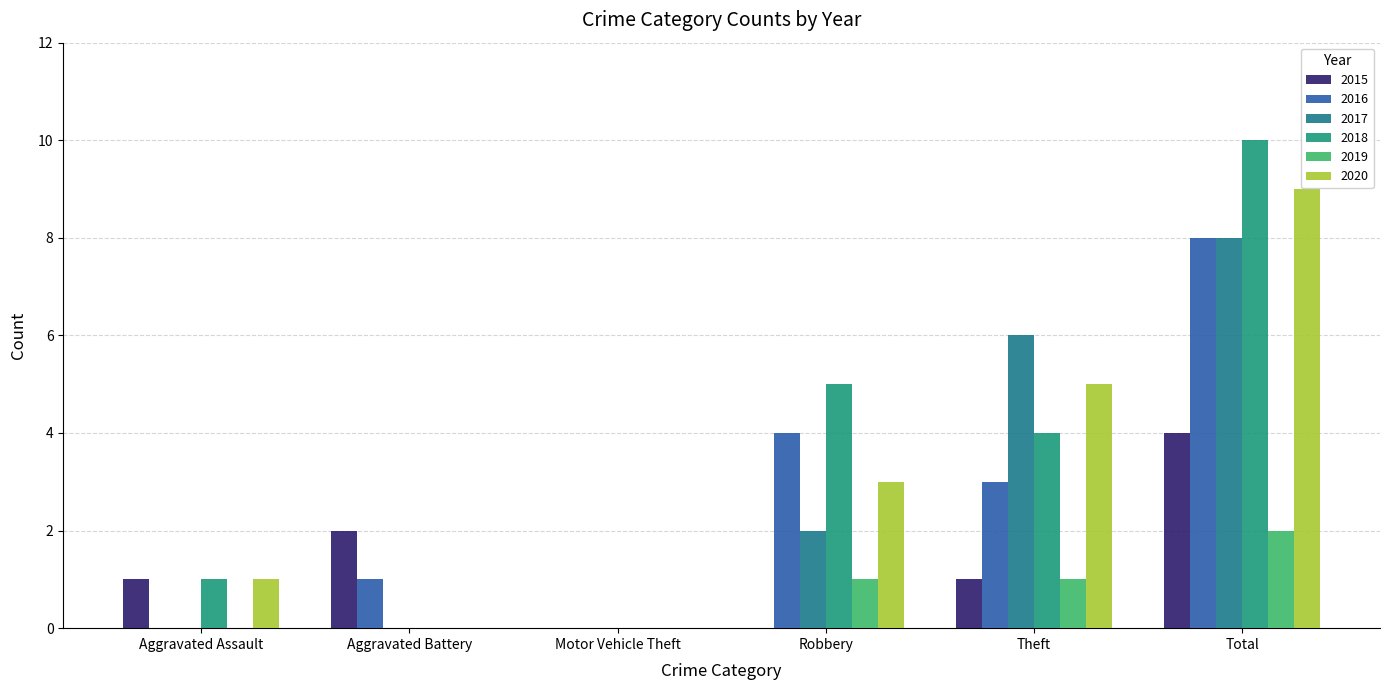

What position from the right is Aggravated Battery?

5